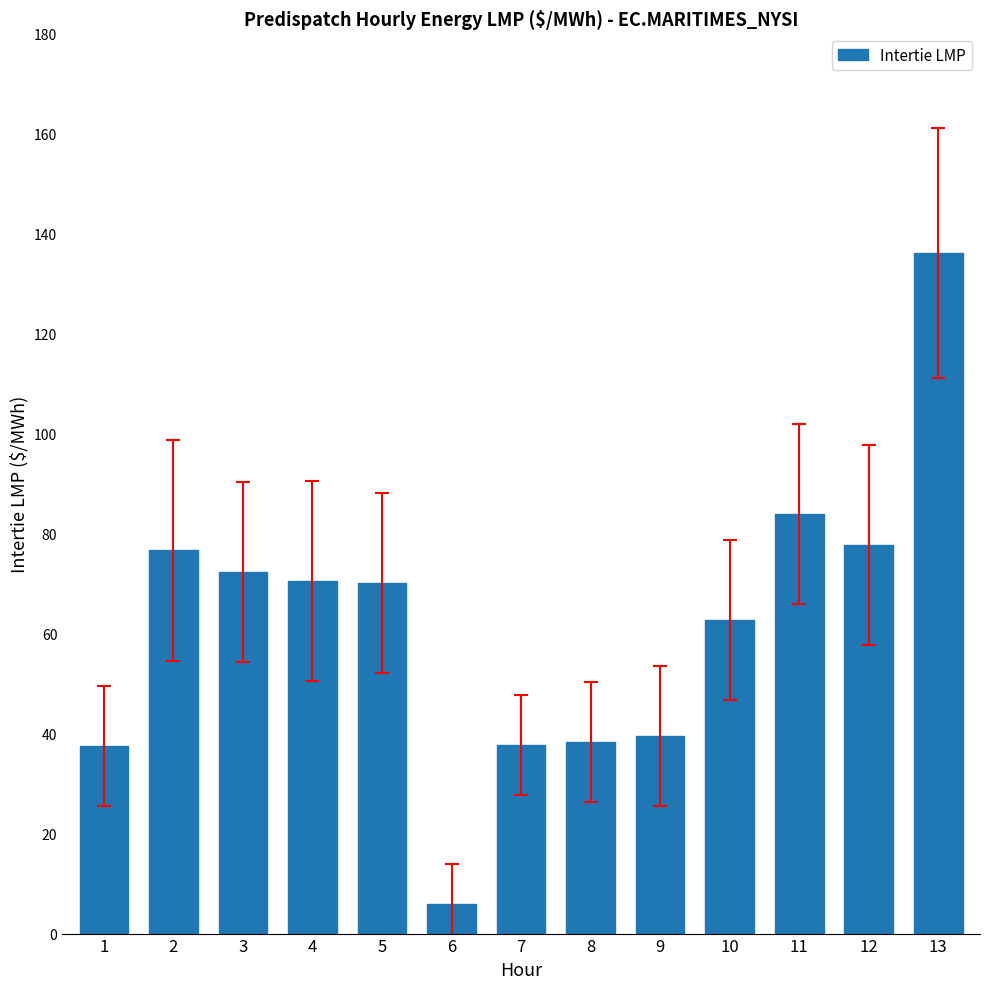

What is the smallest value displayed?

5.9